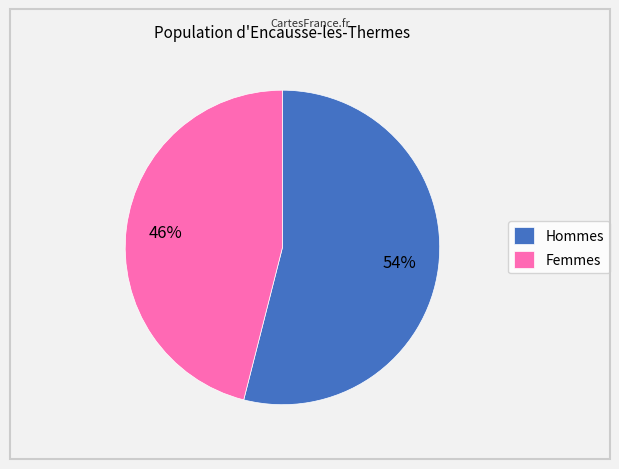

To the nearest percent, what is the average slice percentage?

50%